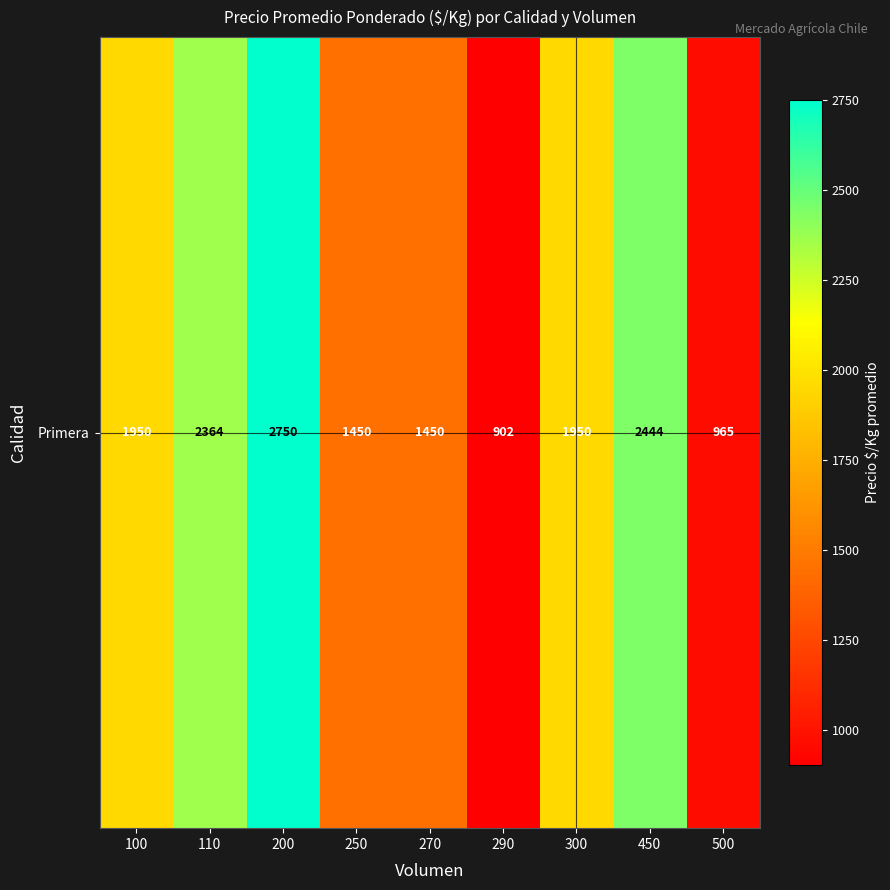

Rank the categories by value from highest to lowest.

200, 450, 110, 100, 300, 250, 270, 500, 290